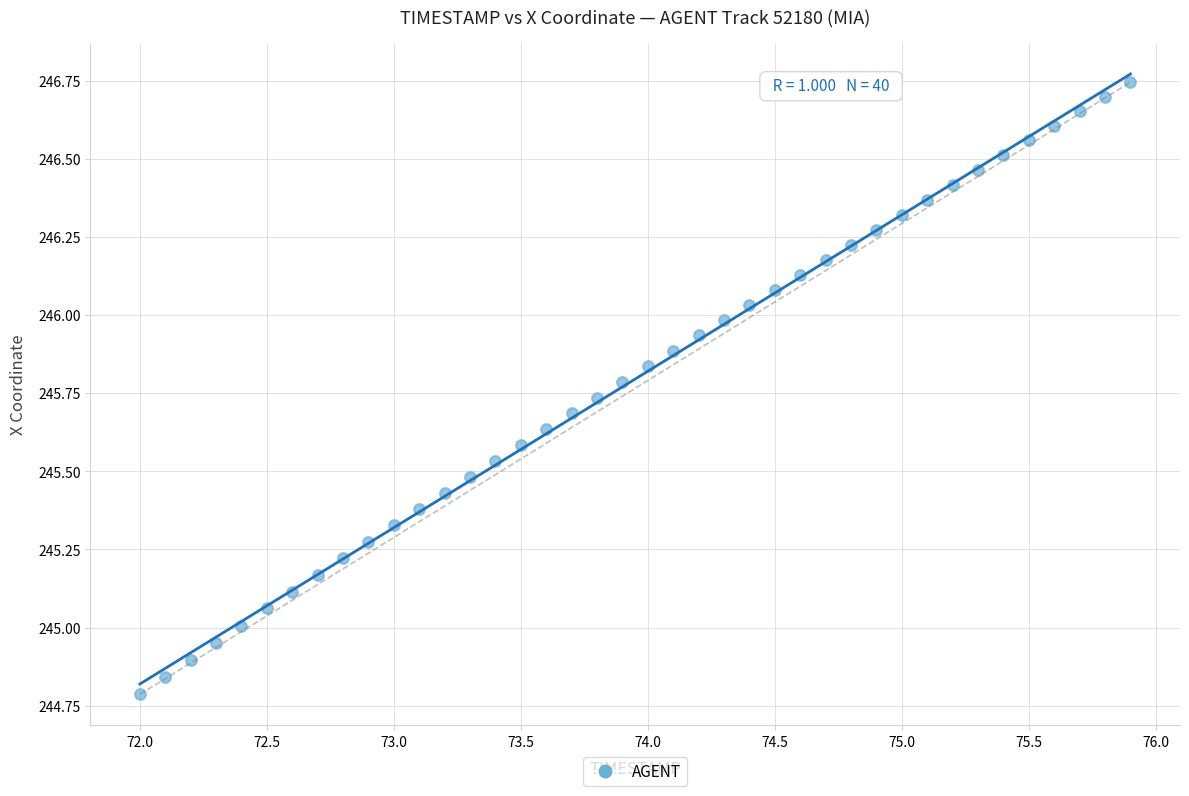

What is the range of Y values (max minus min)?

2.0